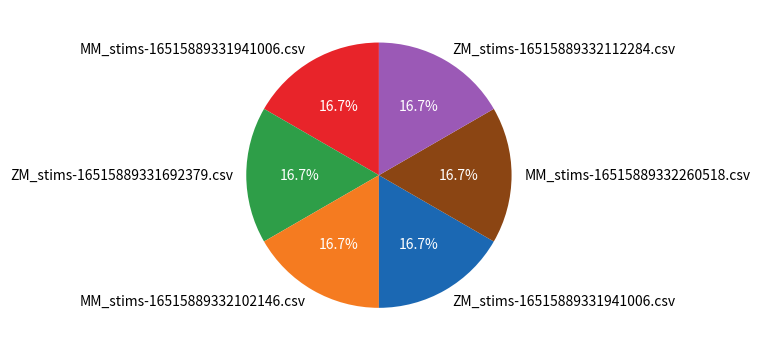

What is the ratio of the value at ZM_stims-16515889332112284.csv to the value at MM_stims-16515889332260518.csv?

1.0